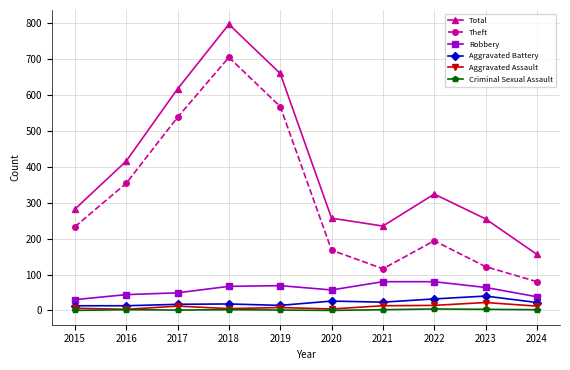

Which series changed the most between 2022 and 2024?

Total